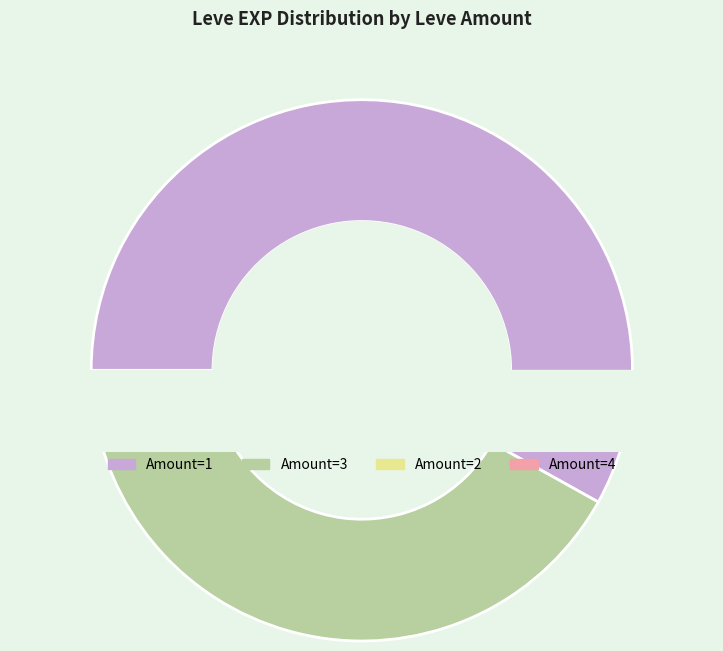

What is the largest slice in the pie chart?

1